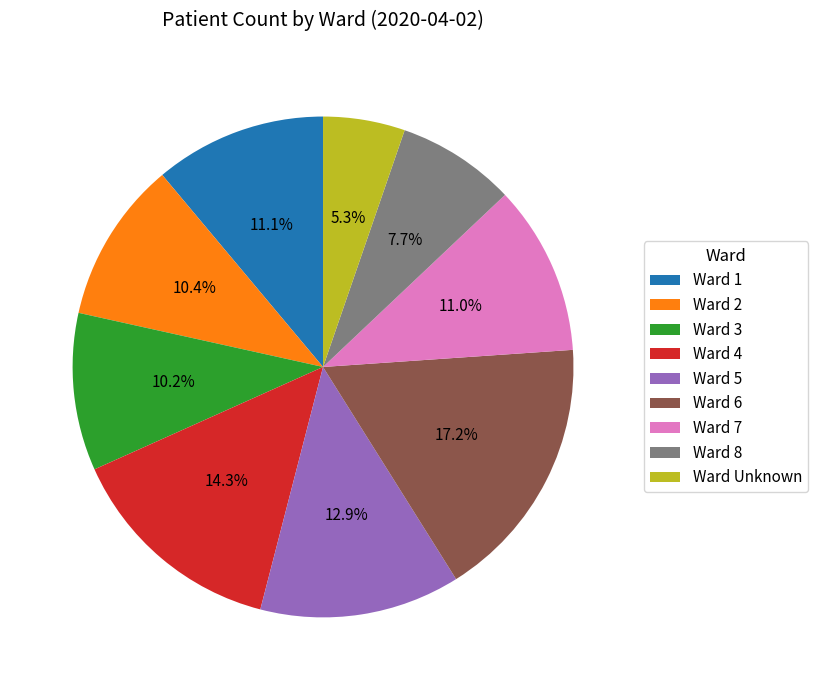

Which category has the biggest portion of the pie?

Ward 6